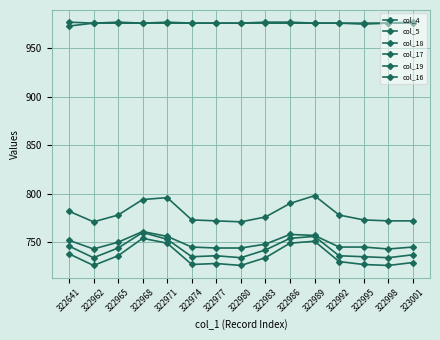

How many lines are shown in the chart?

6